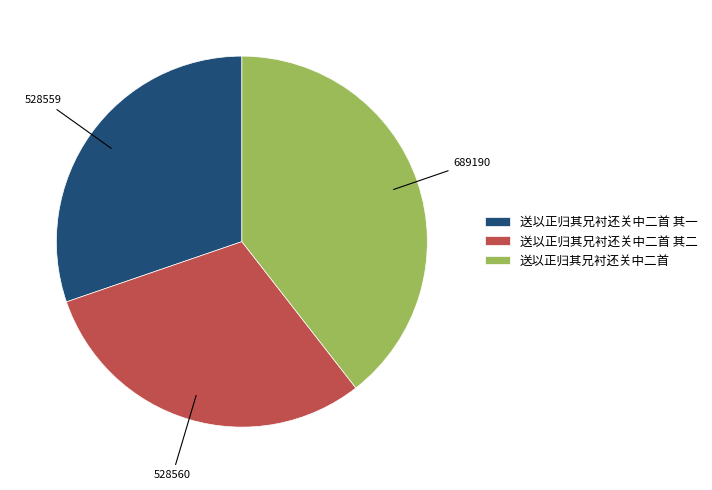

Is it true that 送以正归其兄衬还关中二首 is 30% of the pie?

False